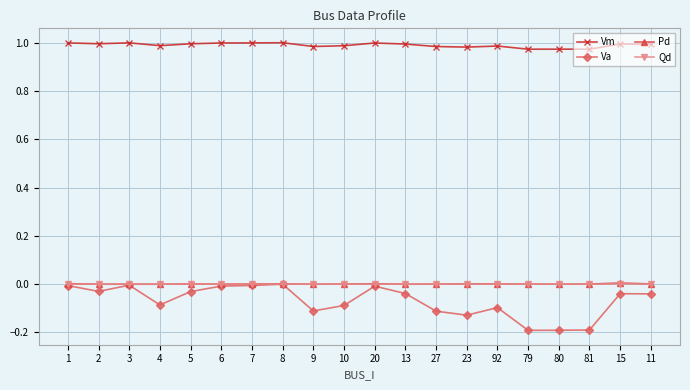

What is the smallest value displayed?

-0.2